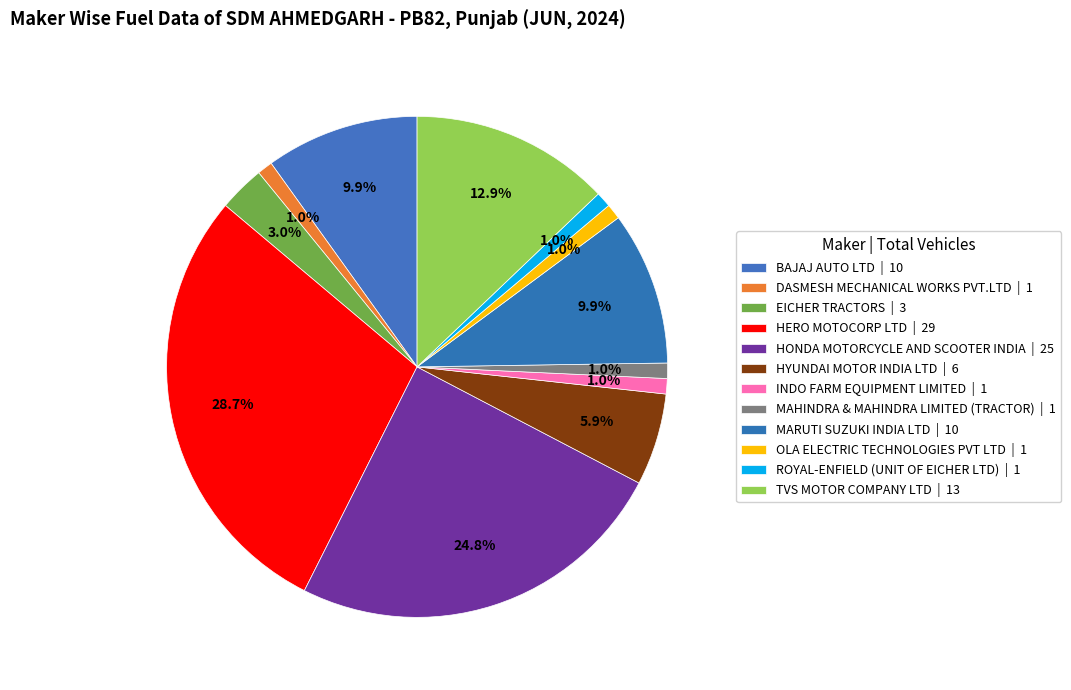

Is HERO MOTOCORP LTD the majority of the pie?

No